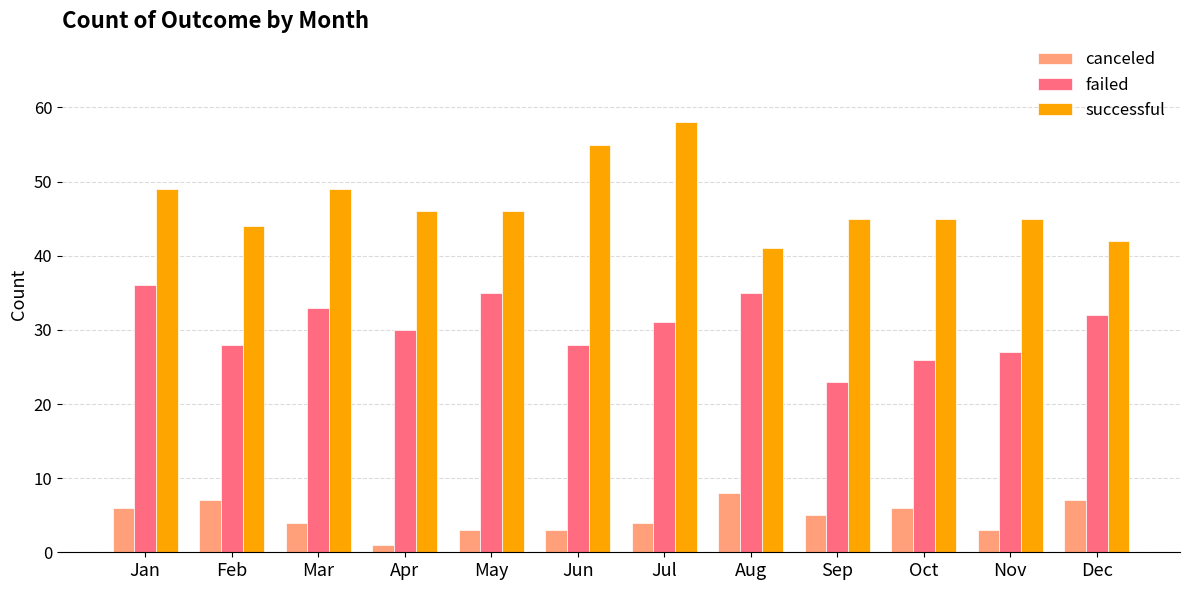

How many data points does each series have?

12